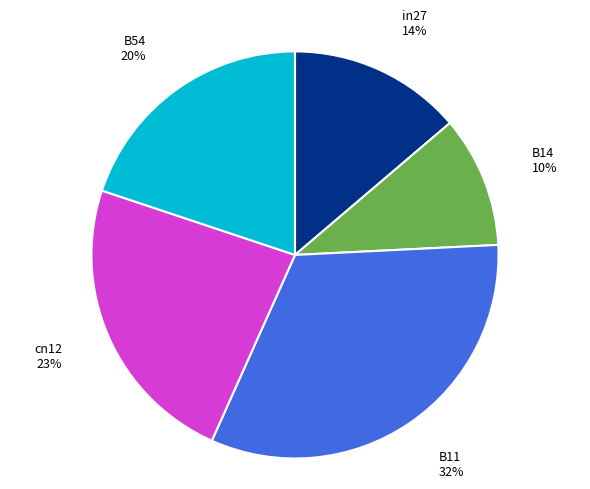

How many slices are in this pie chart?

5